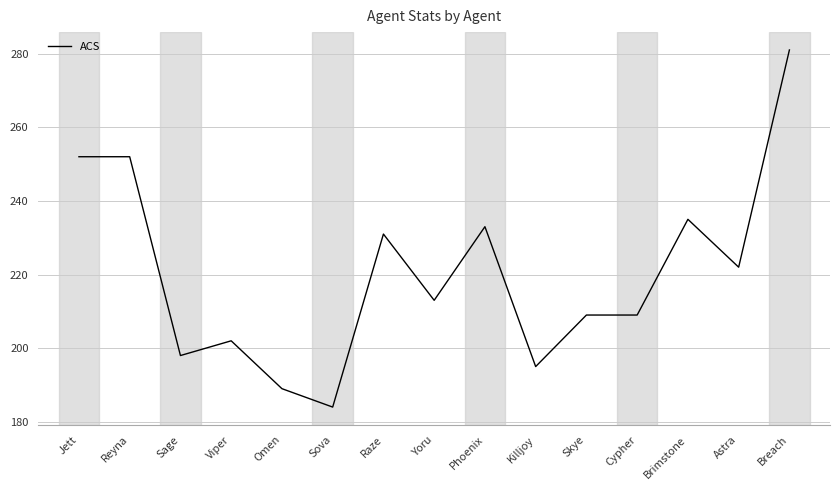

What is the greatest value displayed?

281